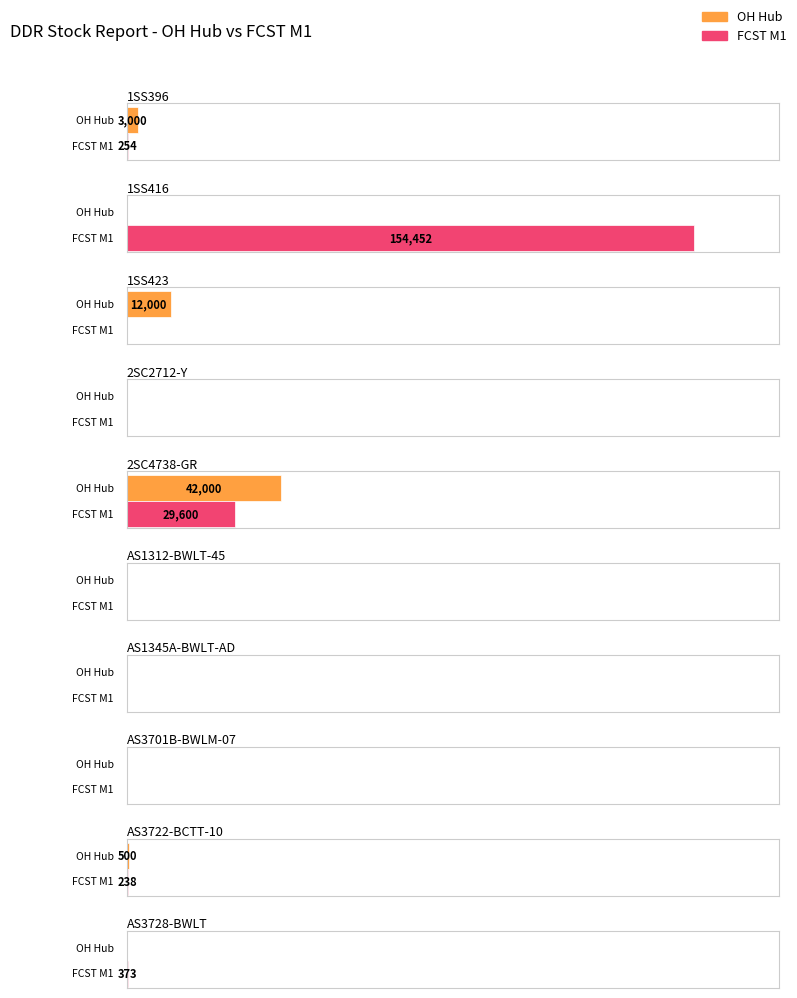

Rank the series by their average value, from lowest to highest.

OH Hub, FCST M1